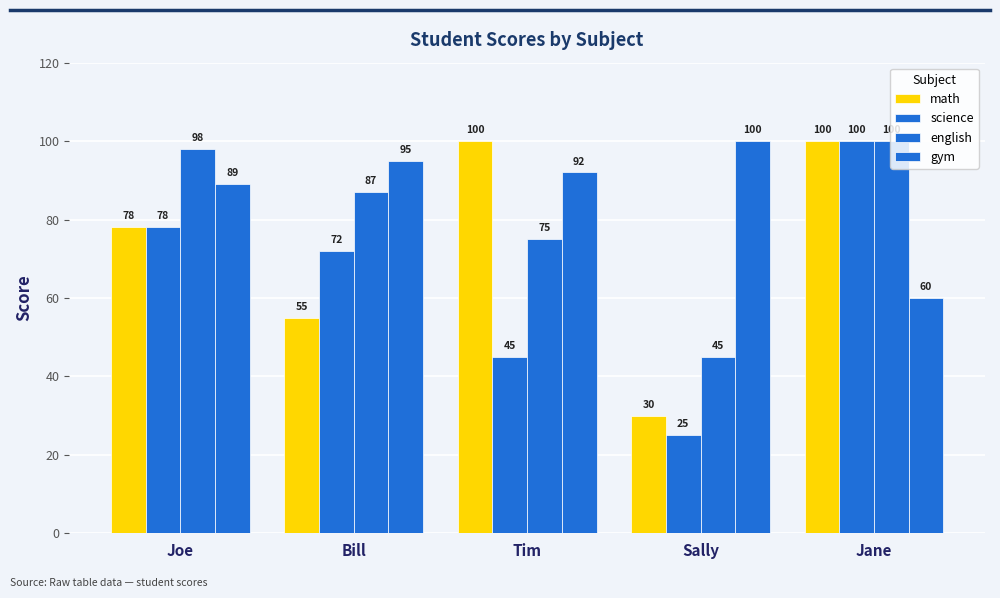

What is the spread (max minus min) of values at Joe?

20